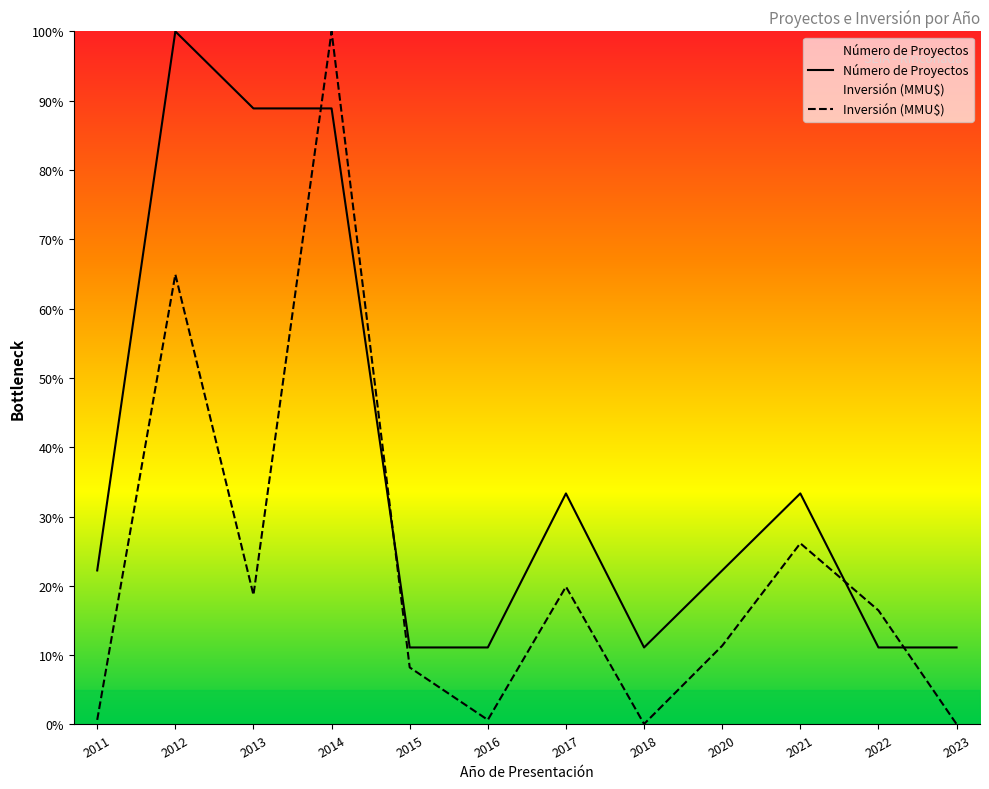

What is the total value across all series at 2015?

19.3